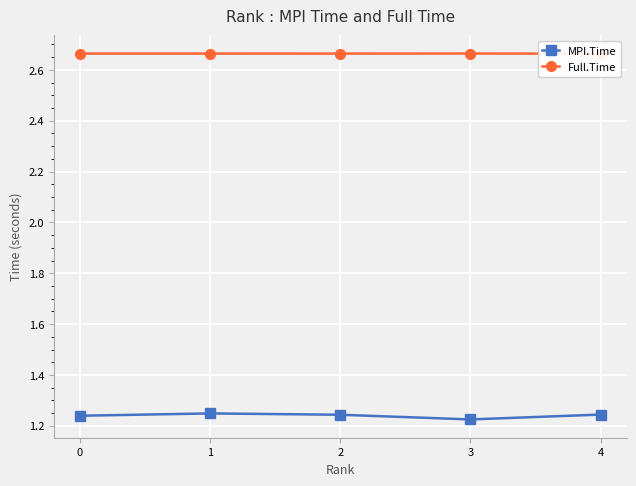

True or false: MPI.Time has a value of 2.1 at 3.

False